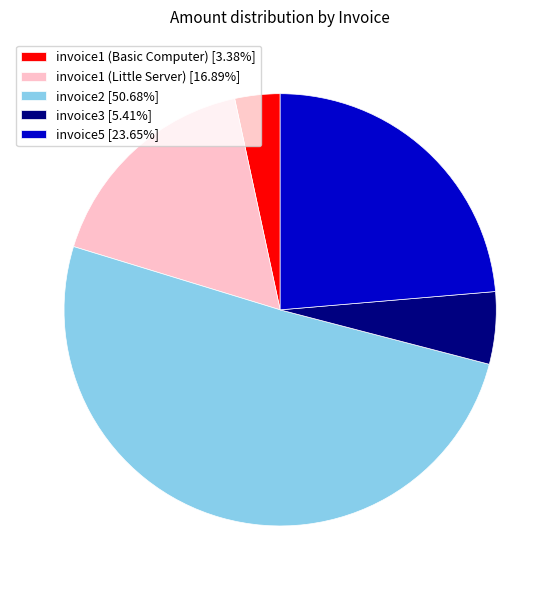

Is it true that invoice1 (Basic Computer) is 3% of the pie?

True